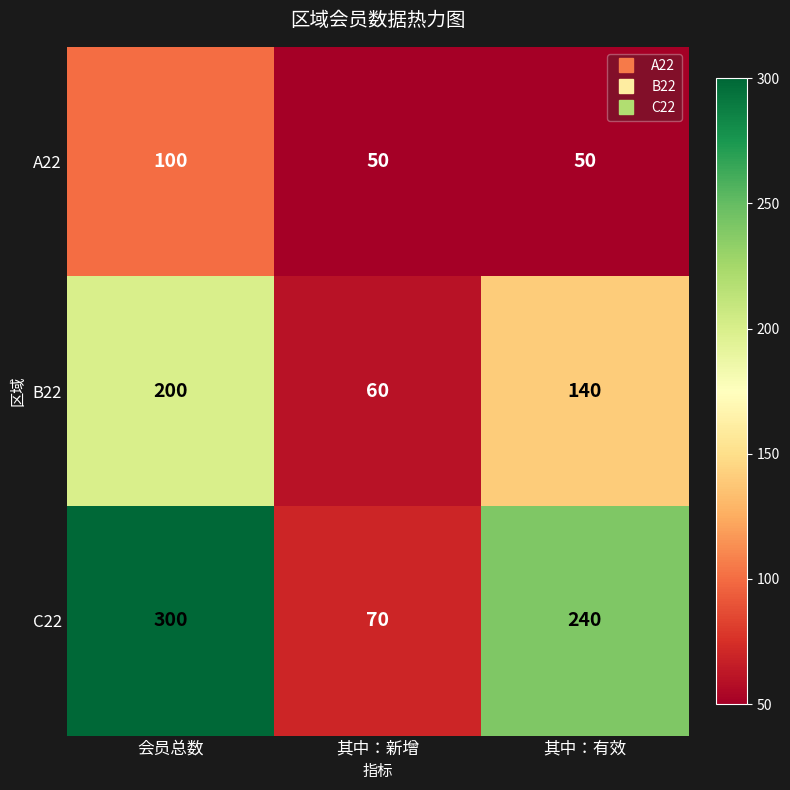

Between 其中：新增 and 其中：有效, which series saw the biggest shift?

C22